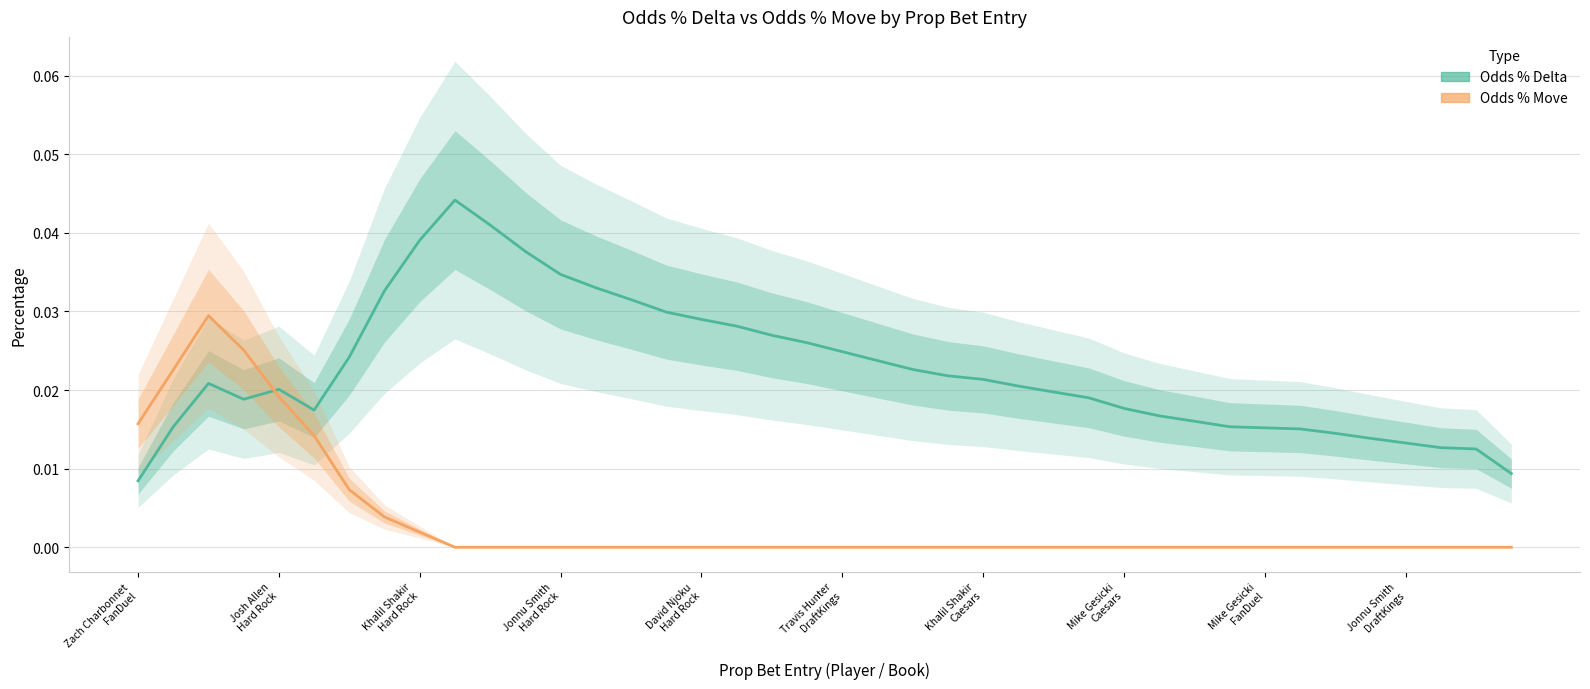

How many times do Odds % Delta and Odds % Move cross each other?

1